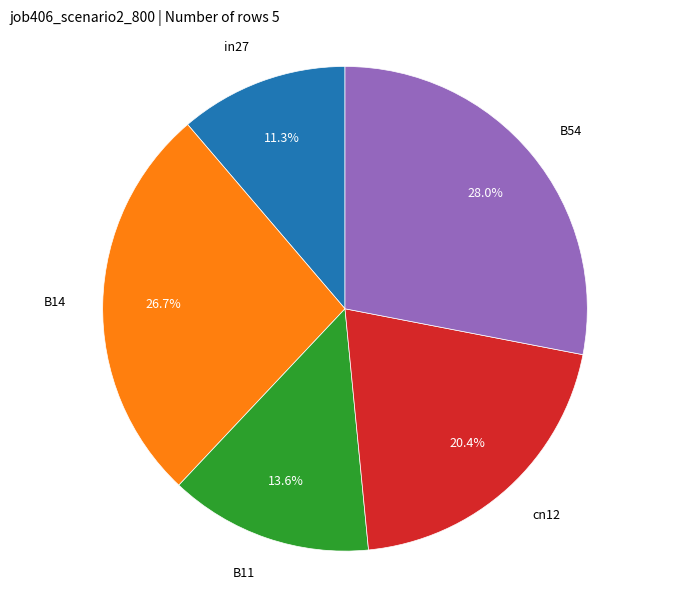

To the nearest percent, what is the difference between the largest and smallest slice percentages?

17%